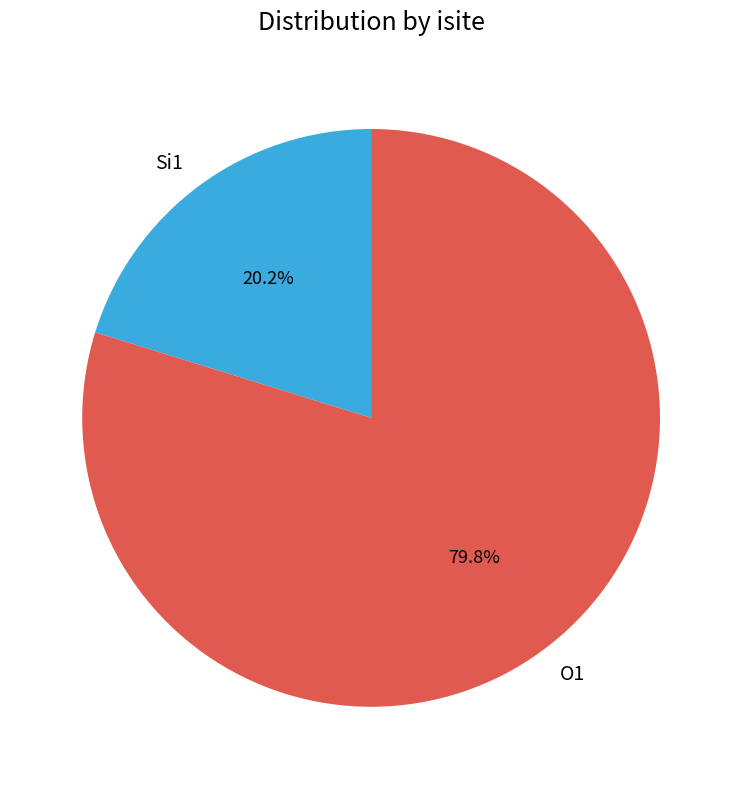

Is there any slice that represents more than half of the pie?

Yes